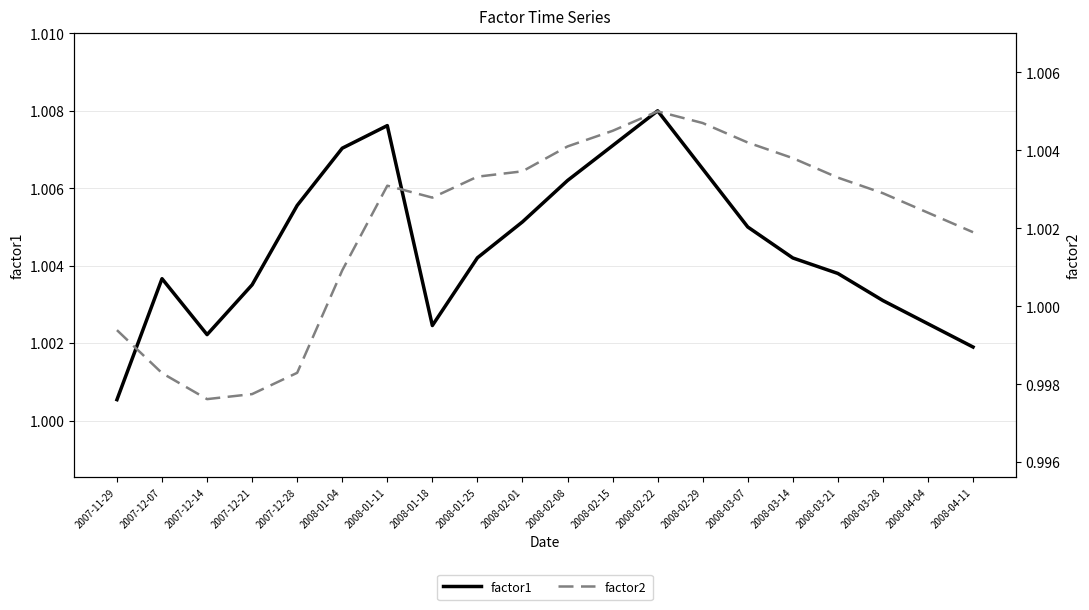

Rank the series by their maximum value, from lowest to highest.

factor2, factor1